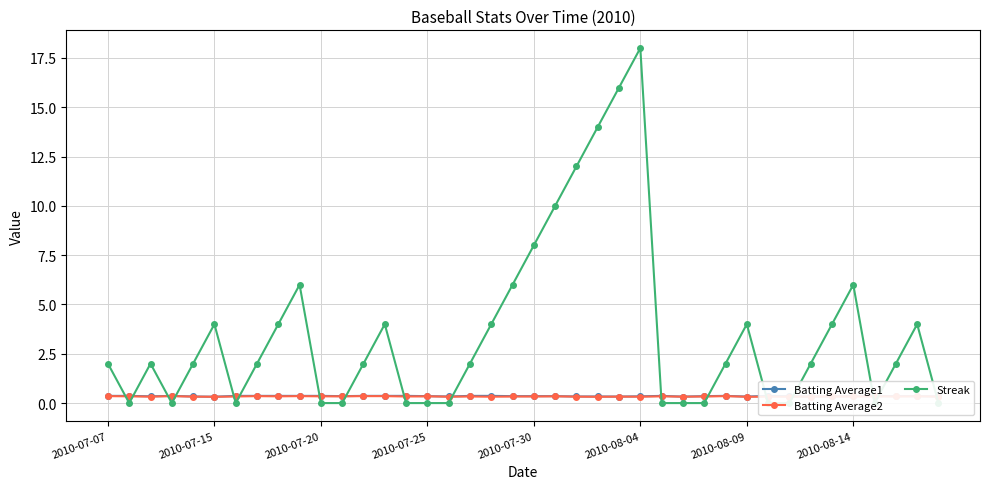

What is the average value of the Batting Average2 series?

0.3